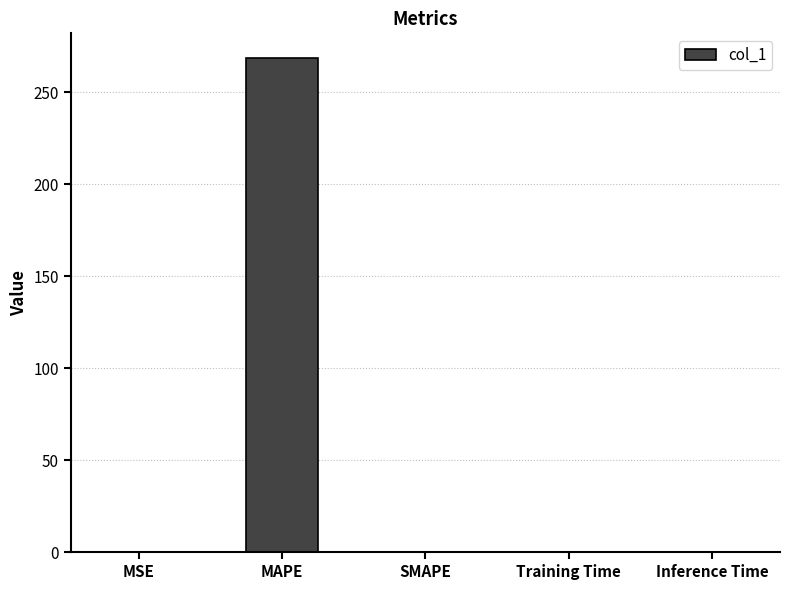

Which has a higher value, MAPE or Inference Time?

MAPE